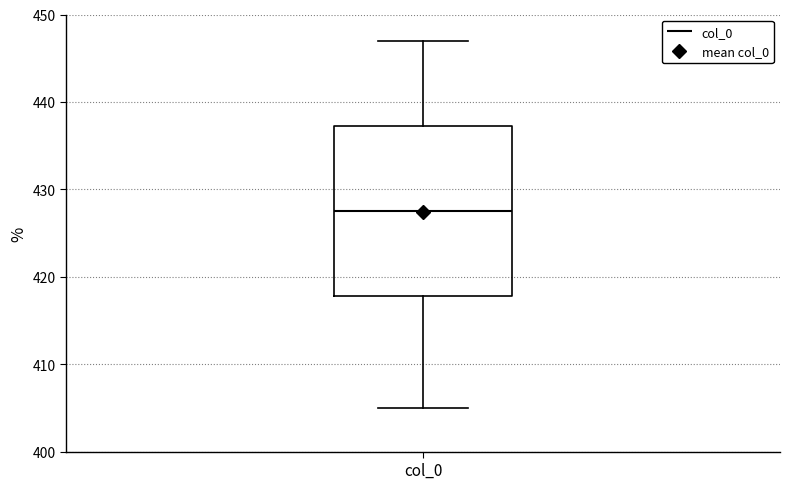

Transcribe this box plot: give where the median line is, the range the box spans, and where the two whiskers end, as read against the y-axis. The values are not printed on the chart, so give them approximately, as read against the axis.

median 428, box 418 to 437, whiskers 405 to 447